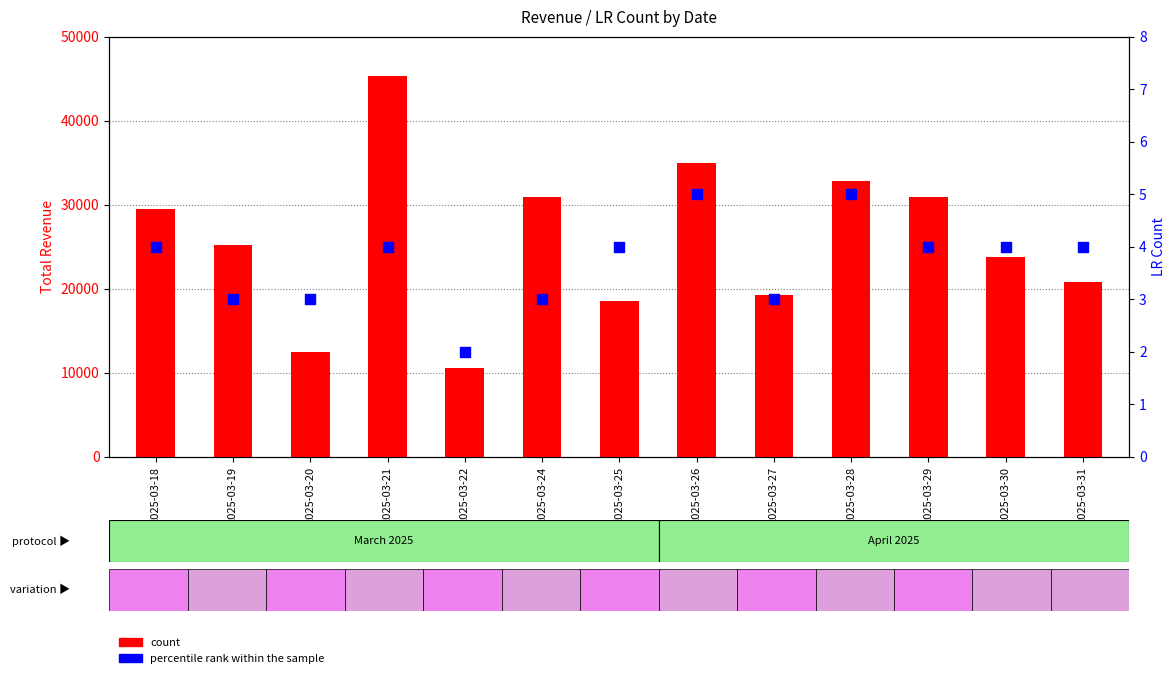

Which series has the largest Y range (max minus min)?

count